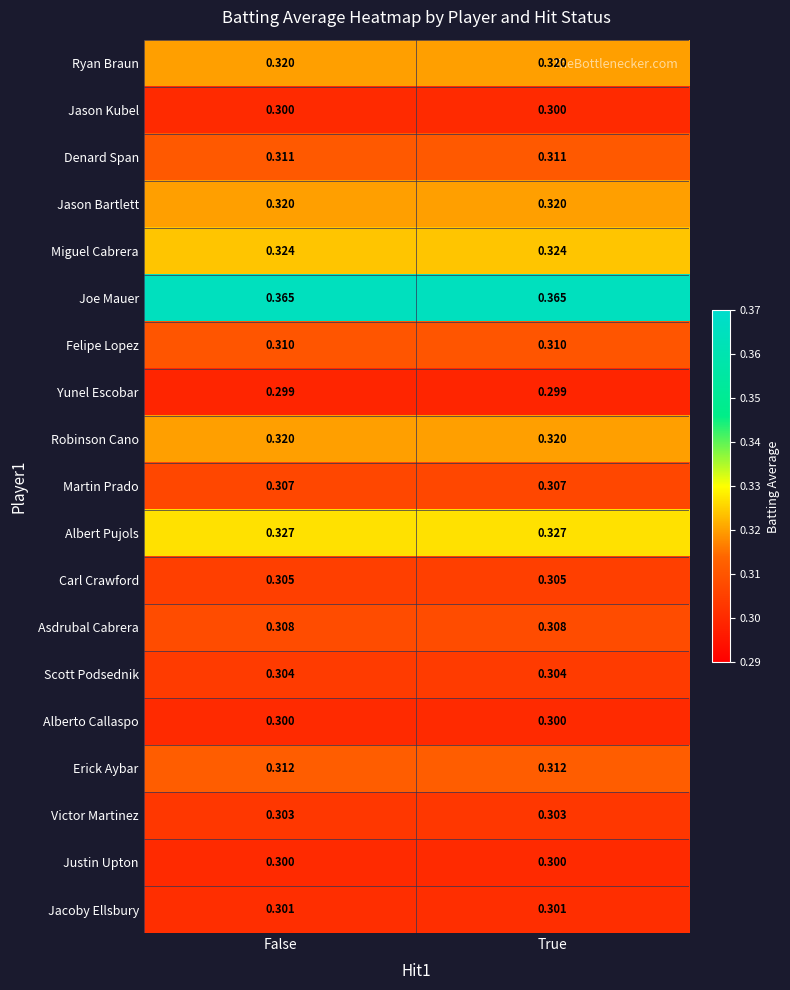

What is the total value across all series at False?

5.9